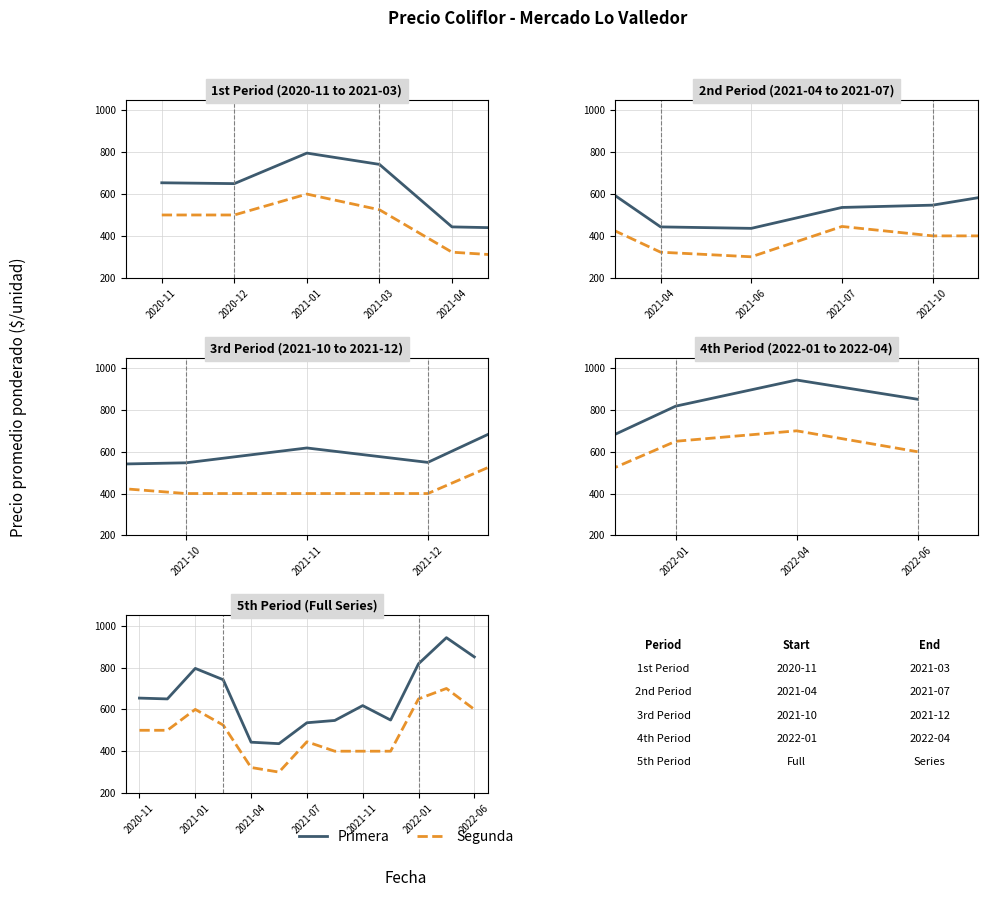

Read the Segunda value at 2020-11.

500